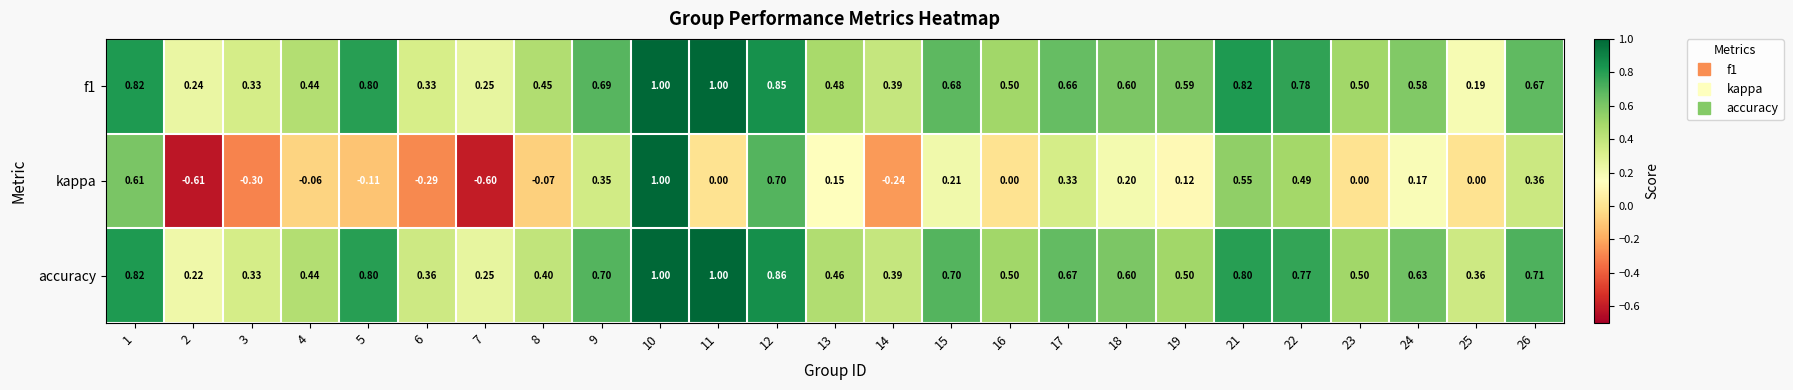

Which series has the largest total across all categories?

accuracy